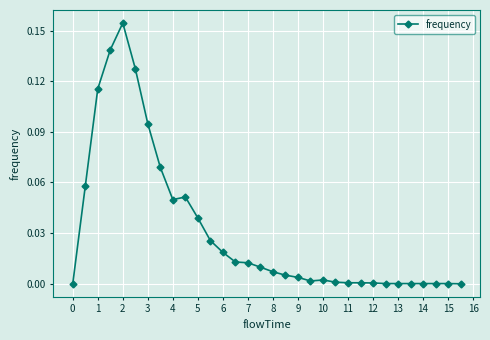

How many data points does each series have?

32